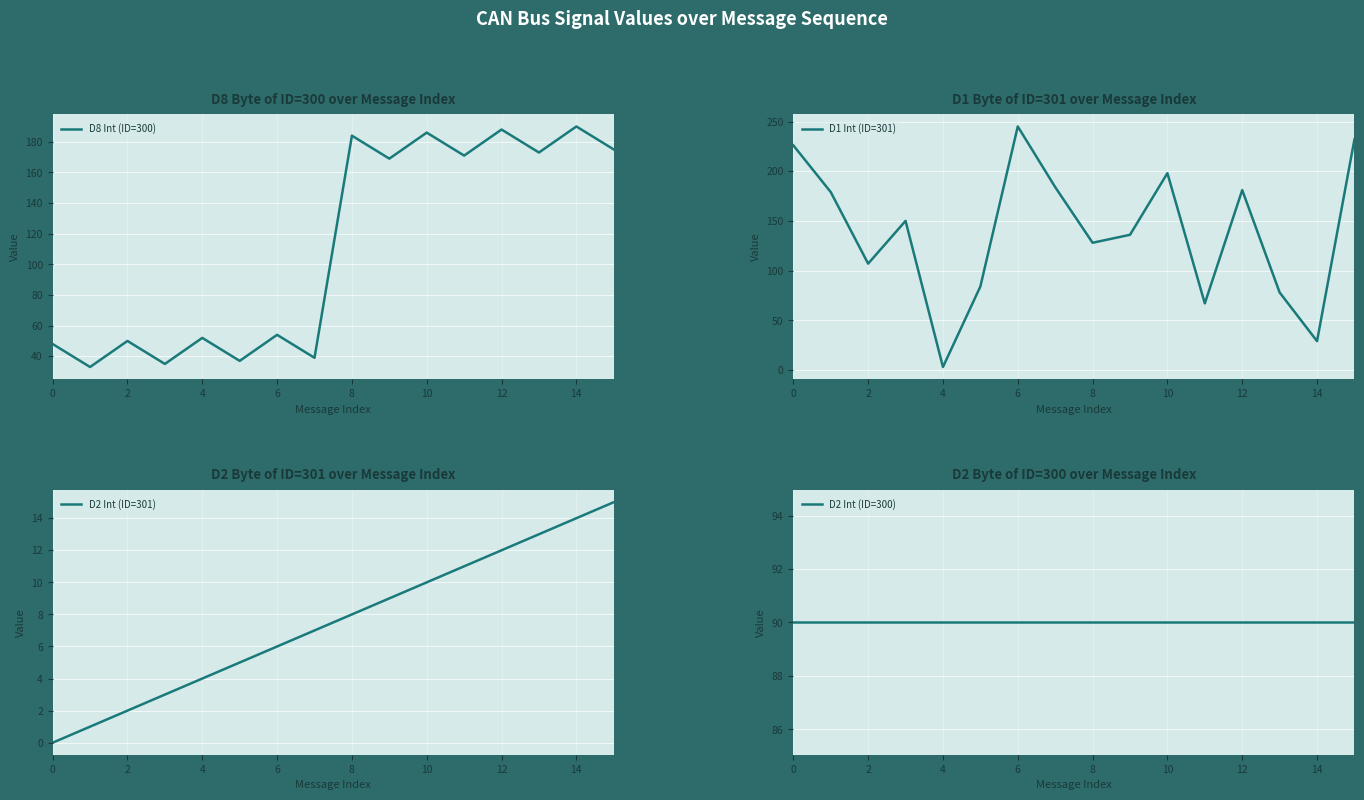

What is the minimum value for D8 Int (ID=300)?

33